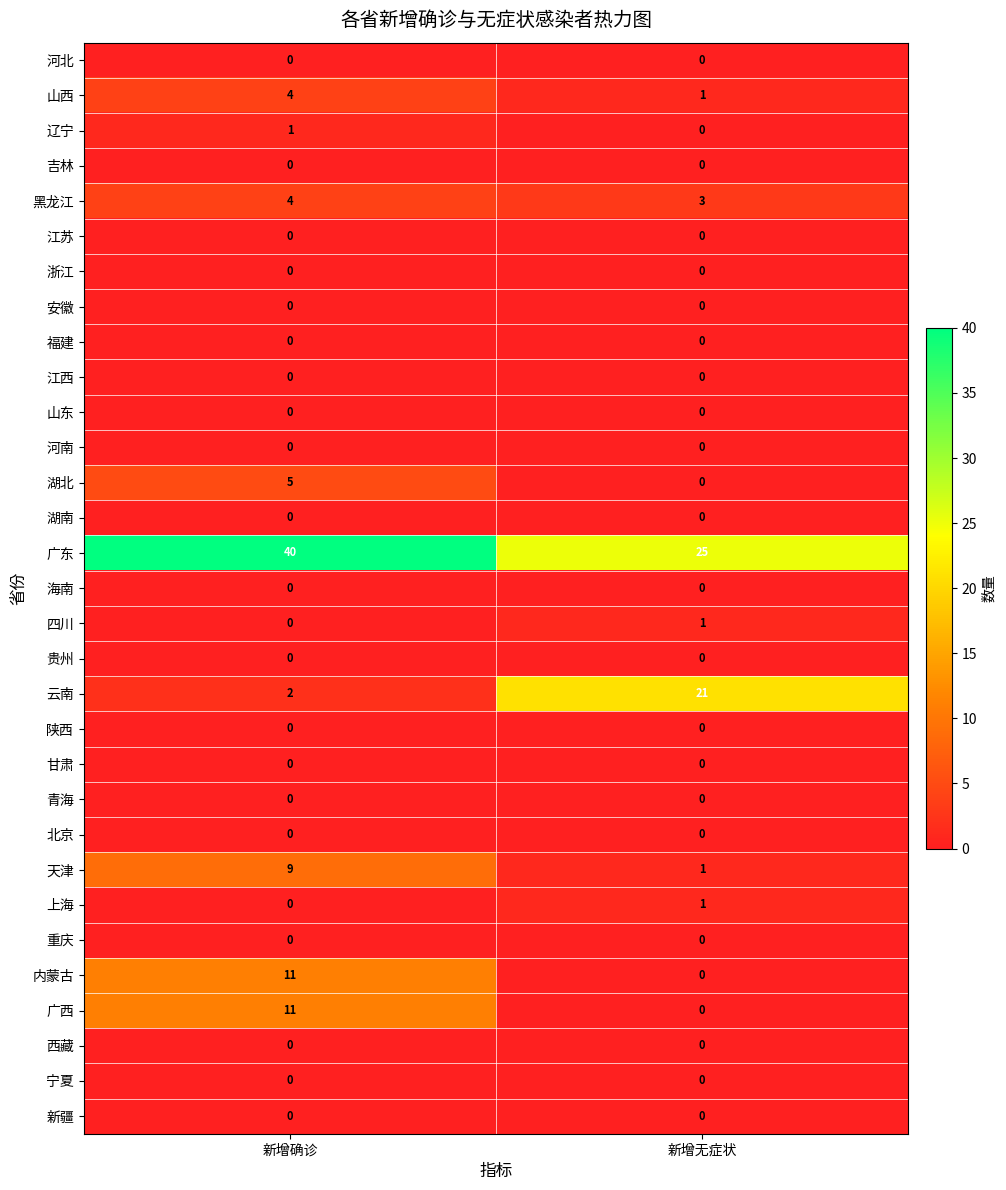

What value does the 云南 series have at 新增无症状?

21